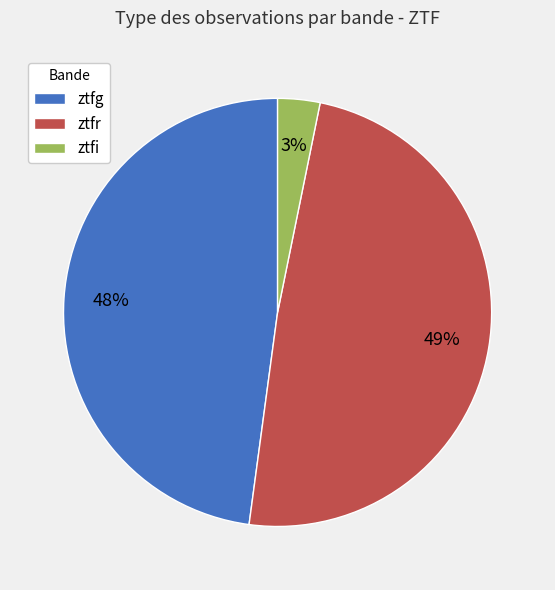

What percentage is the ztfi slice, to the nearest percent?

3%